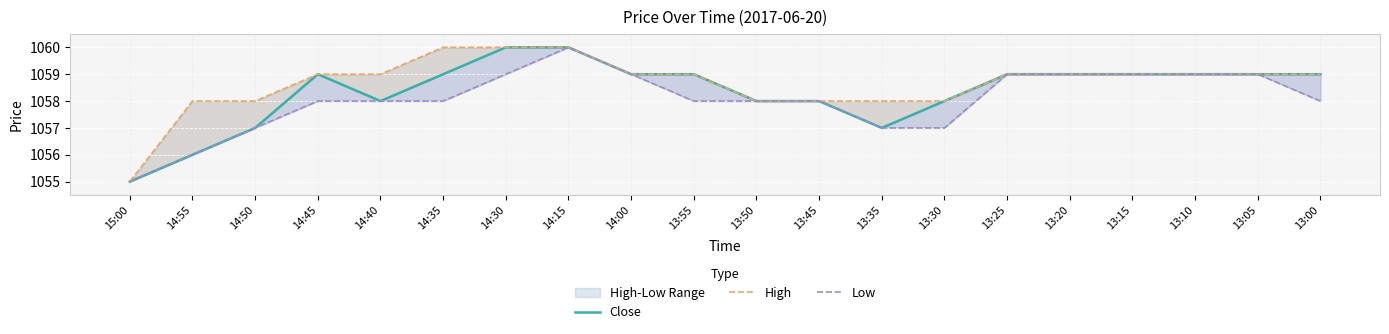

What is the greatest value displayed?

1060